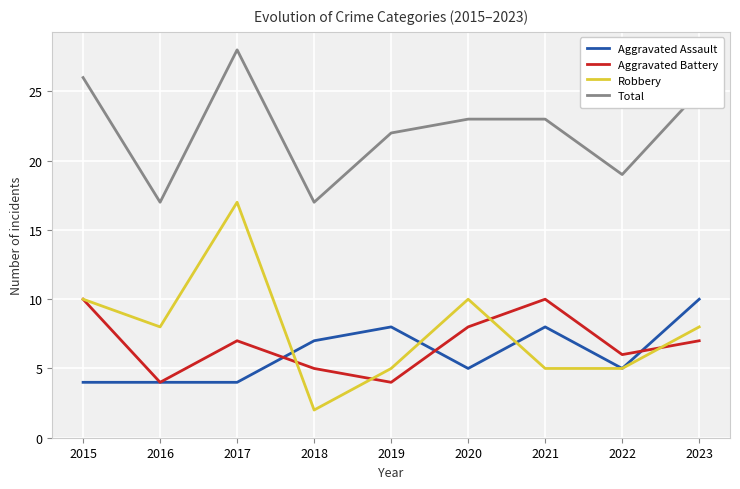

True or false: Total and Aggravated Battery cross at least once.

False